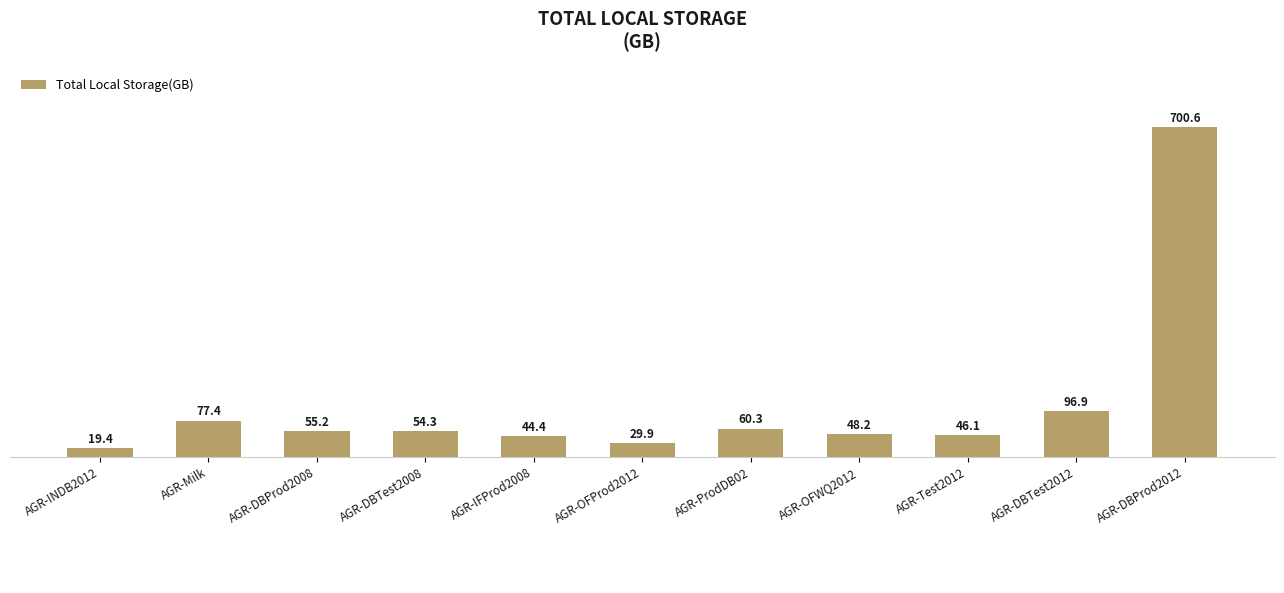

What is the value of the 2nd bar from the left?

77.4